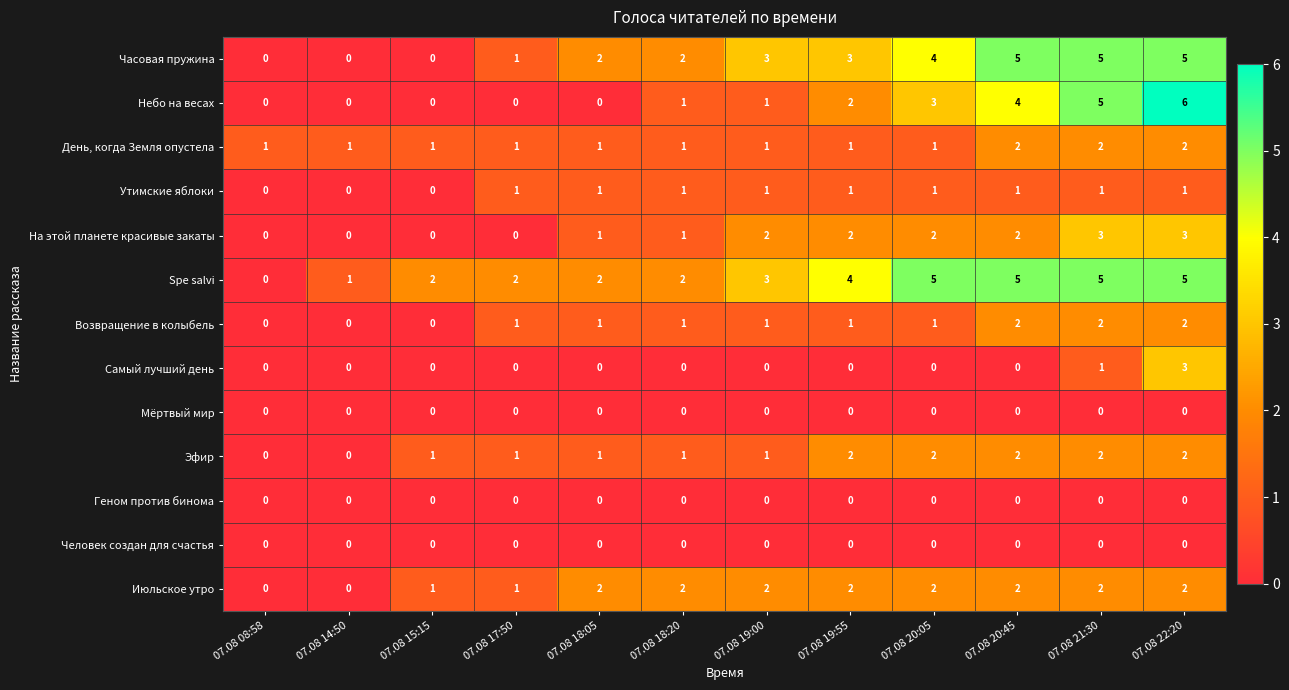

Is it true that Самый лучший день equals 2 at 07.08 15:15?

False